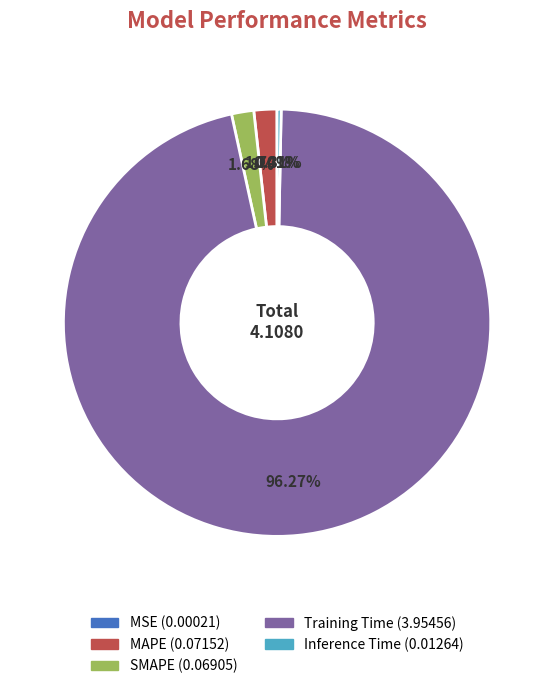

To the nearest percent, what is the difference between the largest and smallest slice percentages?

96%